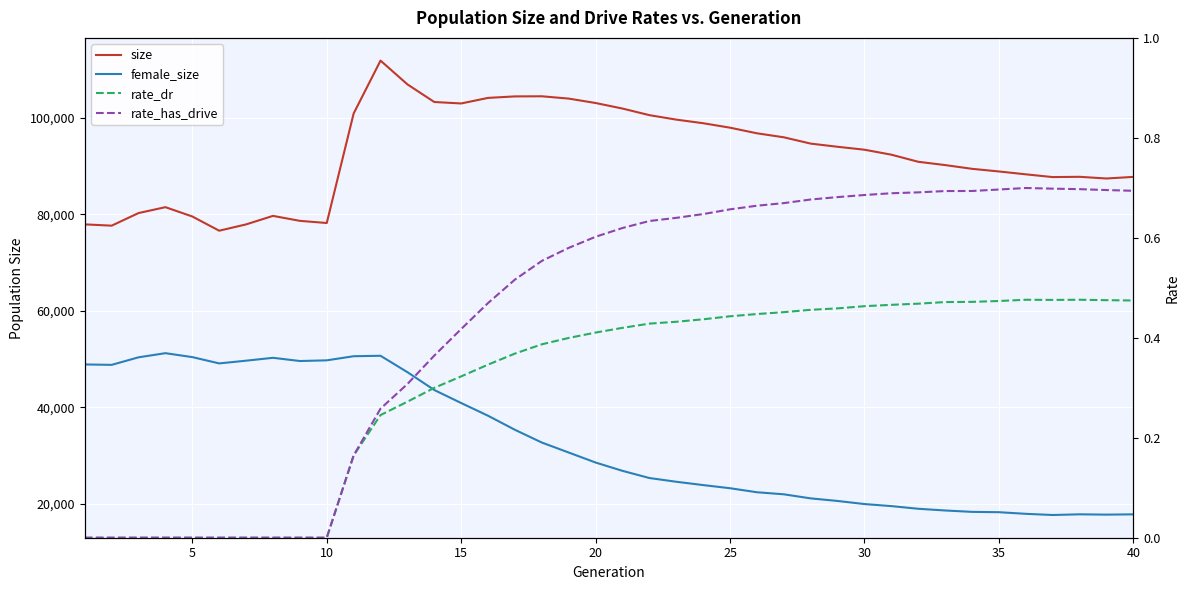

How many lines are shown in the chart?

4